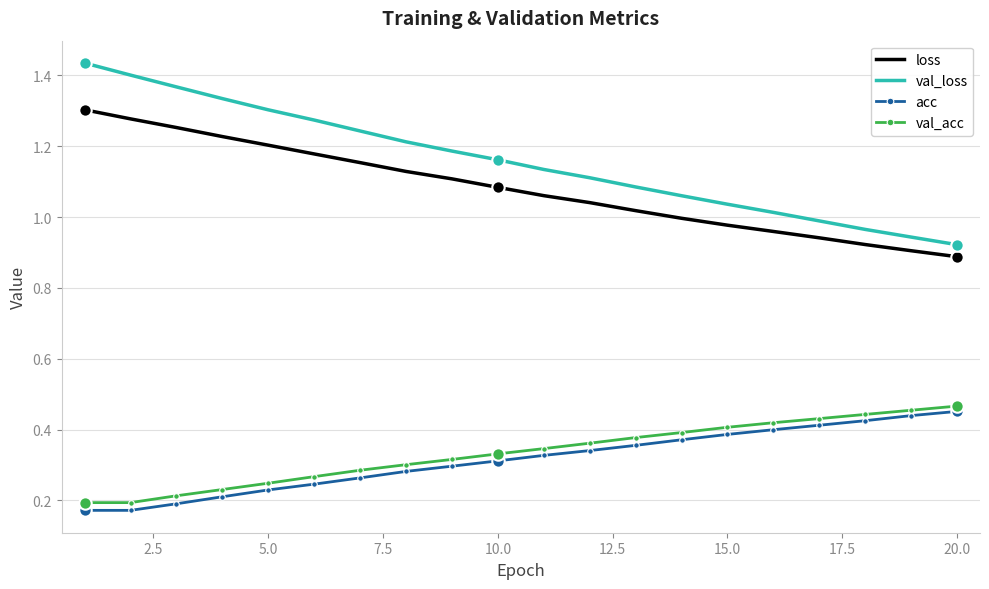

Which series has the widest spread of values?

val_loss